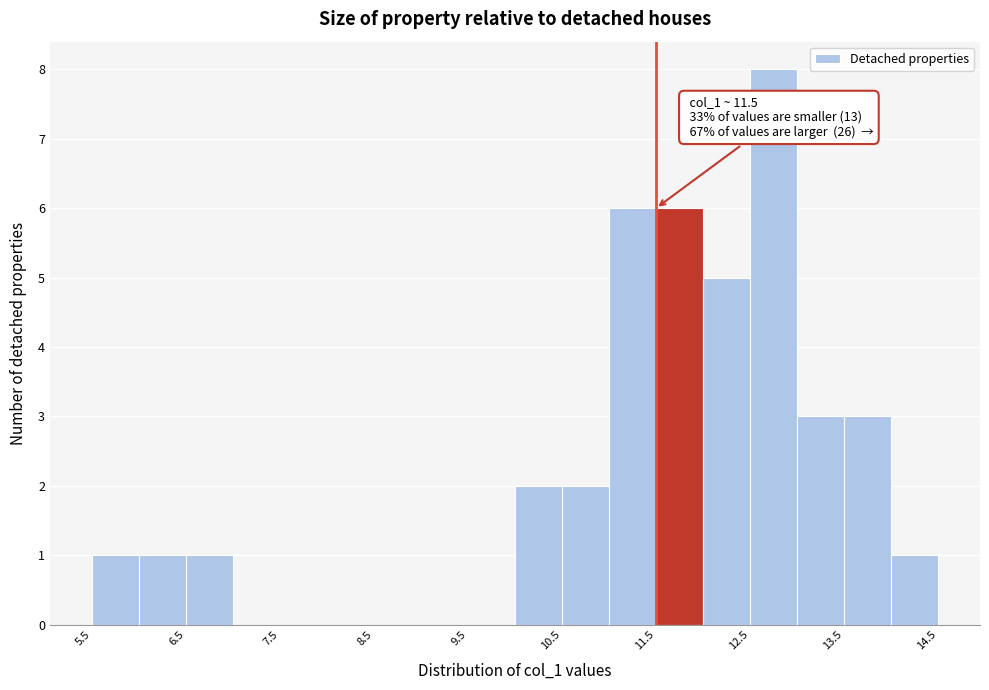

Which range on the x-axis has the tallest bar?

12.5 to 13.0